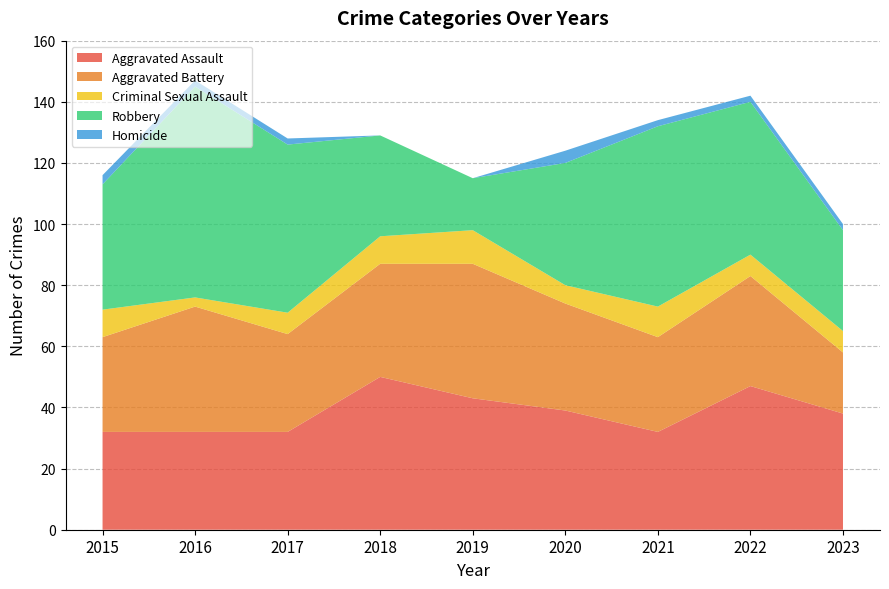

Reading right to left, list all the values displayed in this chart.

Aggravated Assault: 2023=38	2022=47	2021=32	2020=39	2019=43	2018=50	2017=32	2016=32	2015=32
Aggravated Battery: 2023=20	2022=36	2021=31	2020=35	2019=44	2018=37	2017=32	2016=41	2015=31
Criminal Sexual Assault: 2023=7	2022=7	2021=10	2020=6	2019=11	2018=9	2017=7	2016=3	2015=9
Robbery: 2023=33	2022=50	2021=59	2020=40	2019=17	2018=33	2017=55	2016=69	2015=41
Homicide: 2023=2	2022=2	2021=2	2020=4	2019=0	2018=0	2017=2	2016=2	2015=3